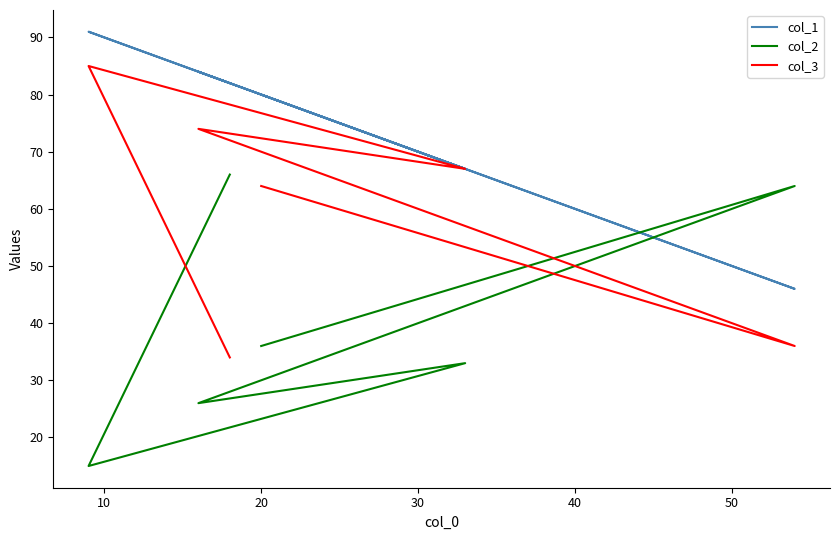

How many times do col_2 and col_3 cross each other?

3